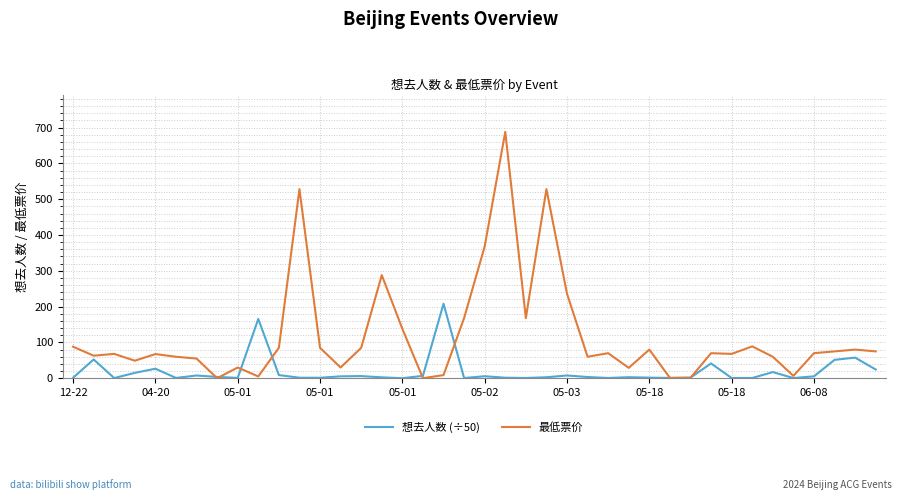

List the series in order of their peak value, lowest first.

想去人数 (÷50), 最低票价